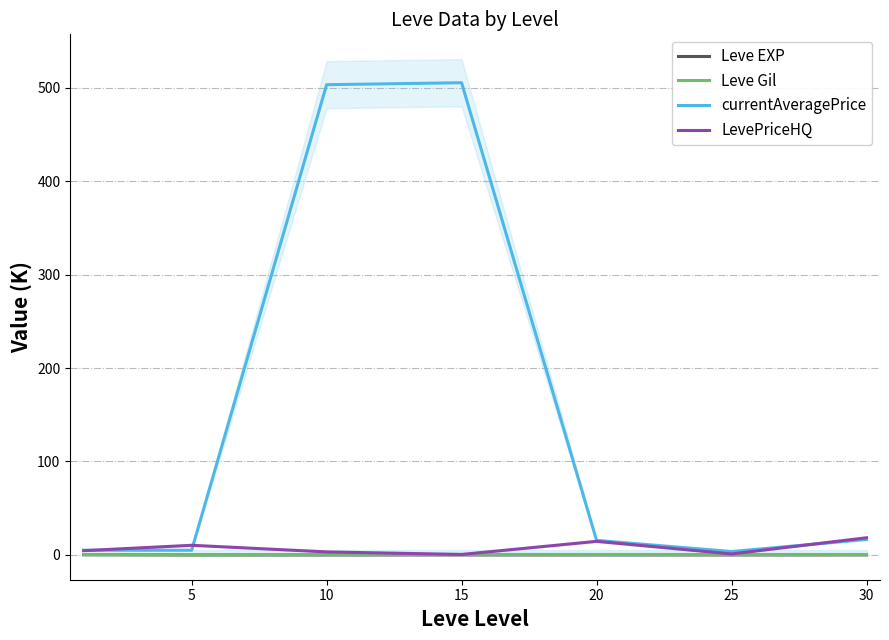

How many data points does each series have?

7